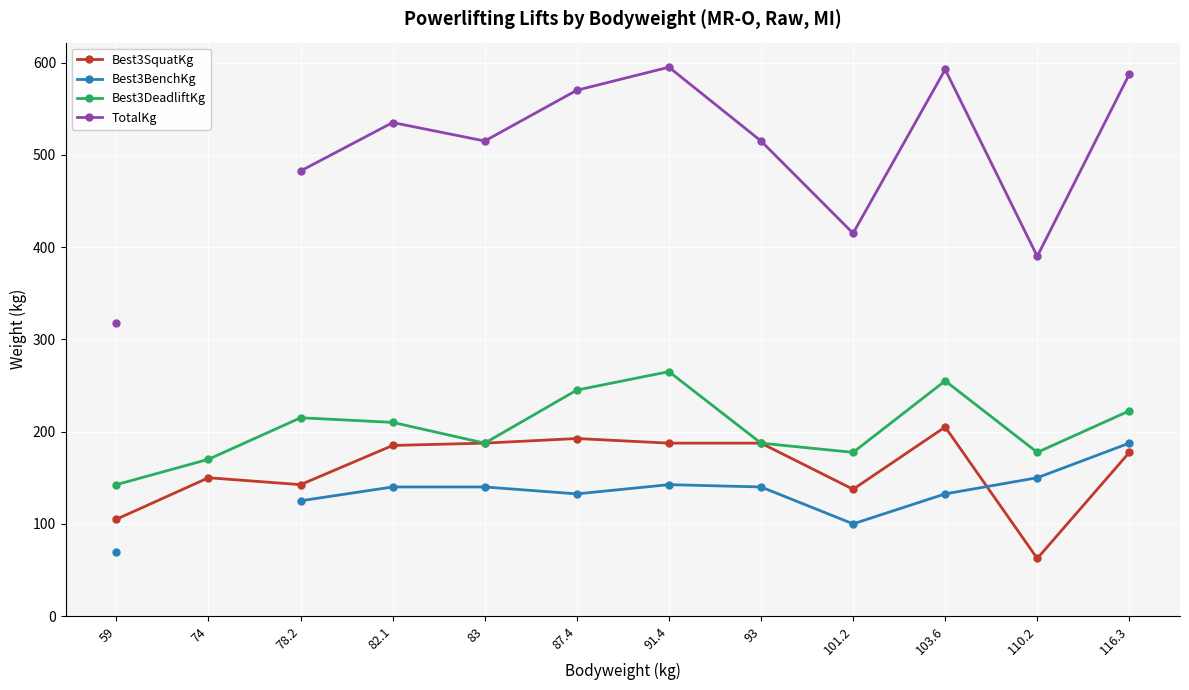

What is the maximum value shown in the chart?

595.0